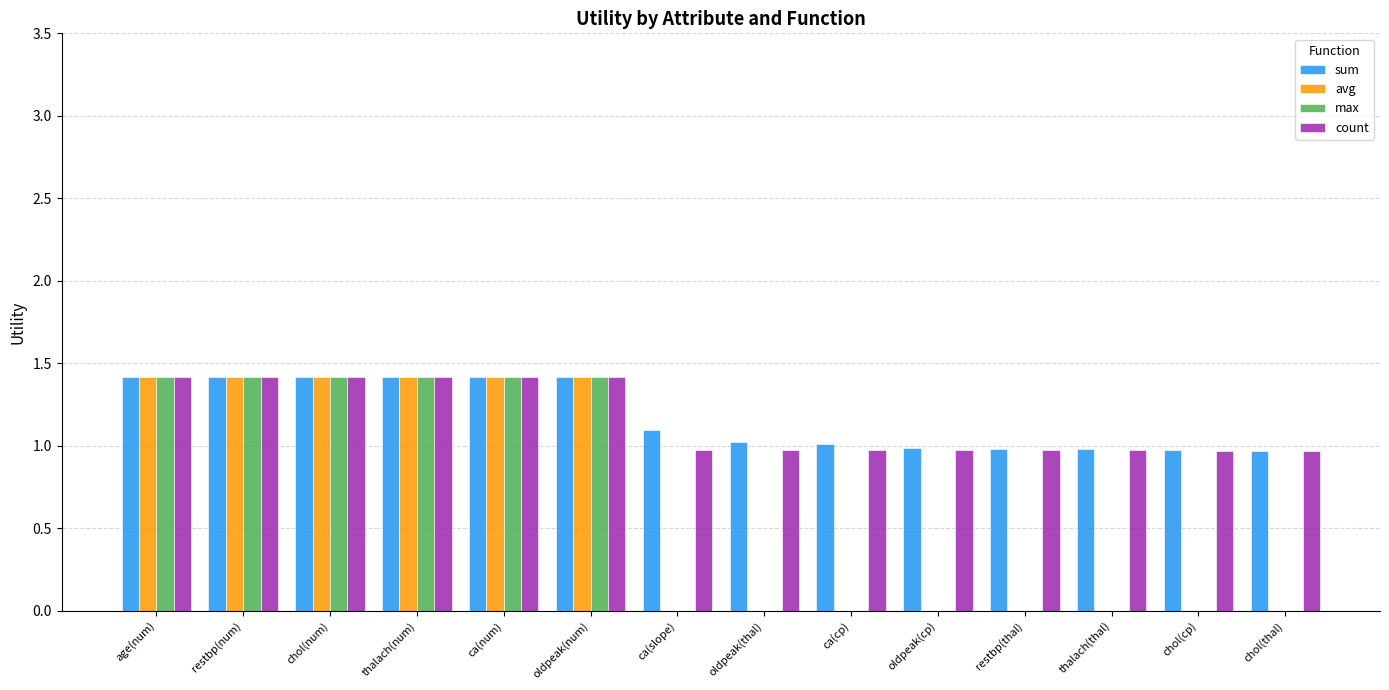

What is the sum of all max values?

8.5